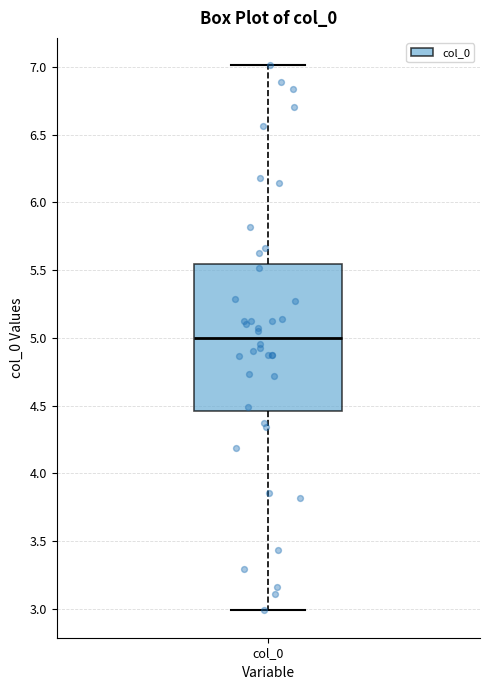

Where is the upper edge of the box for col_0 on the y-axis? The values are not printed on the chart, so give them approximately, as read against the axis.

5.55